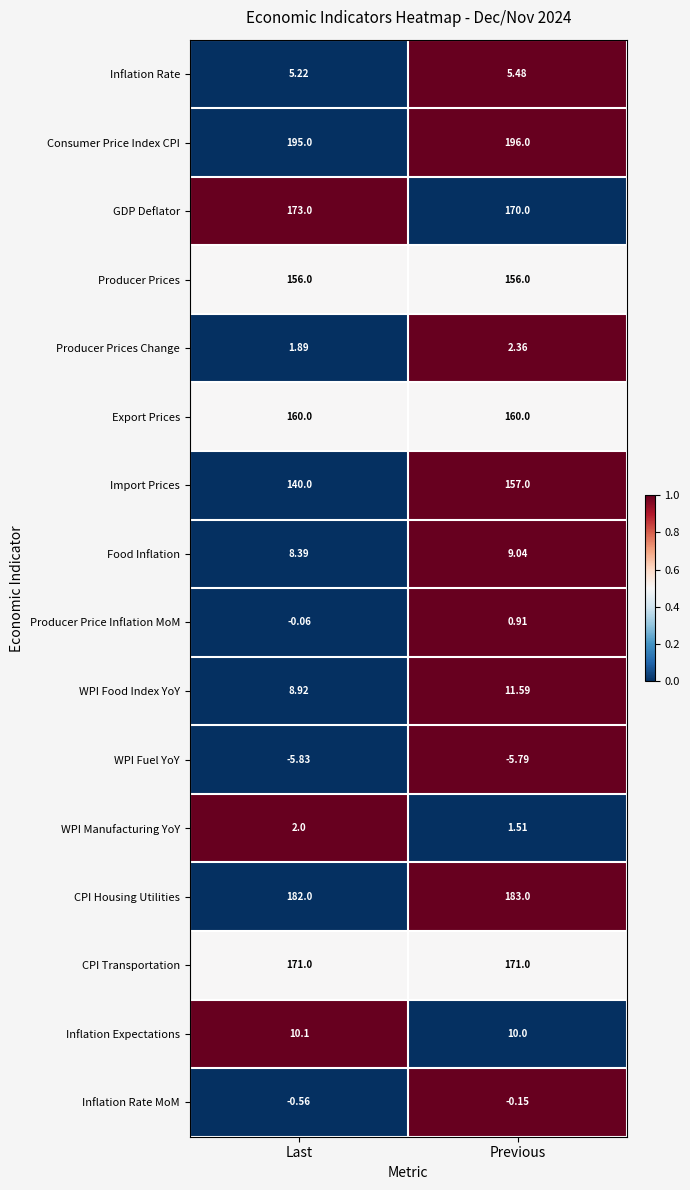

Which label corresponds to the largest value in the chart?

Previous